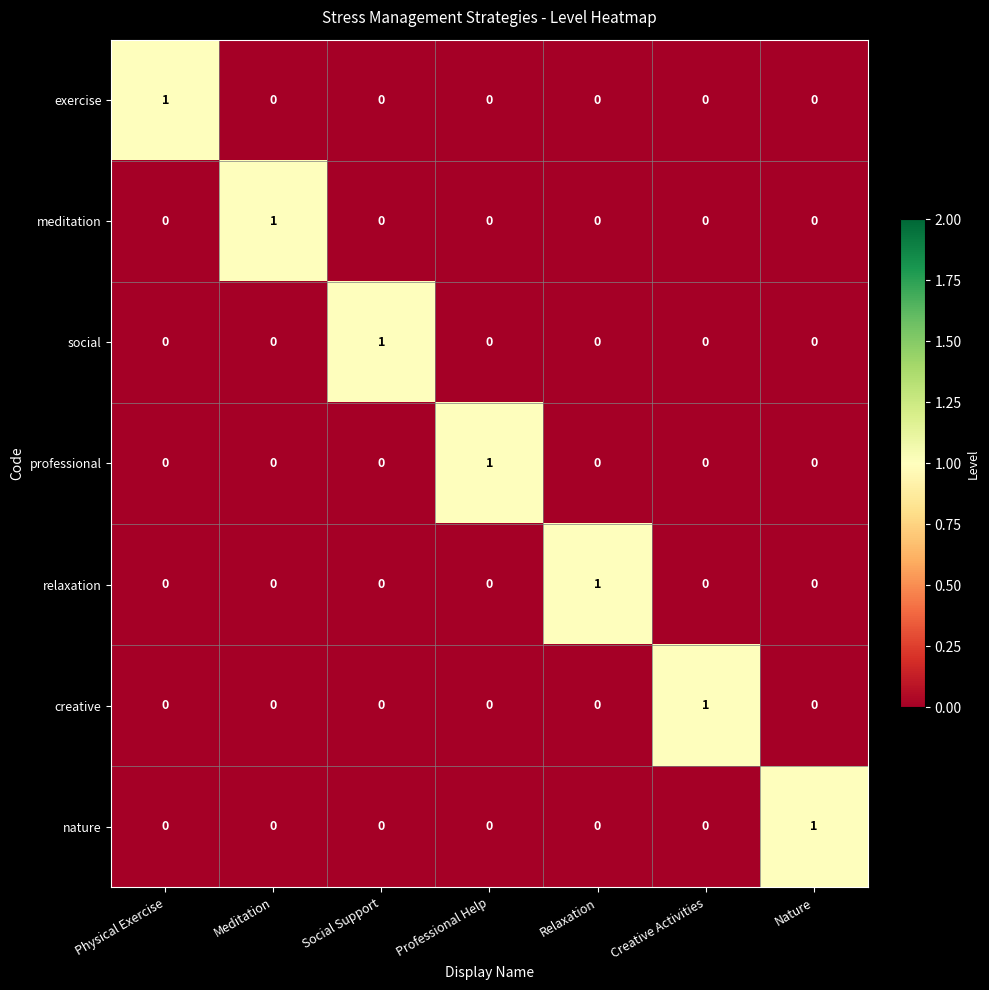

Which category has the highest value in the nature series?

Nature